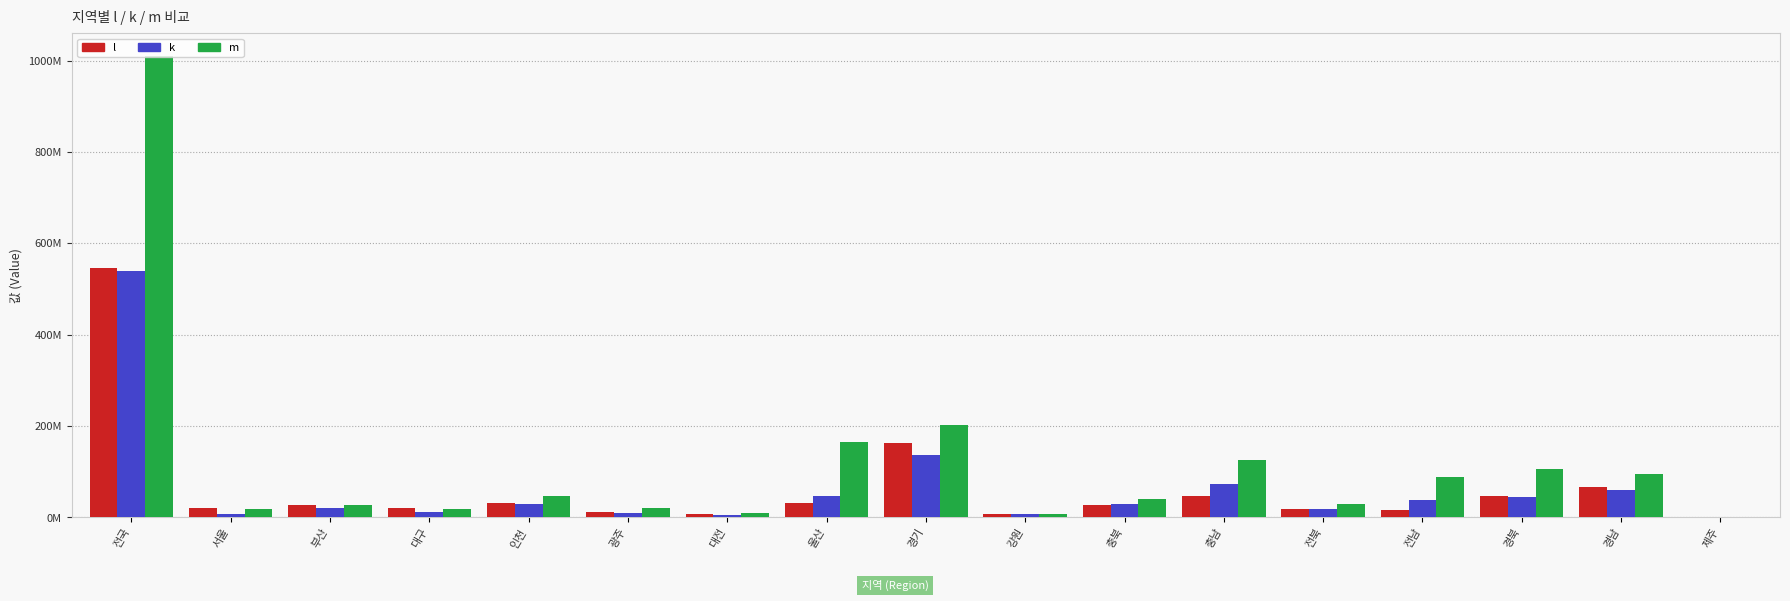

What are all the series names shown in the legend?

l, k, m